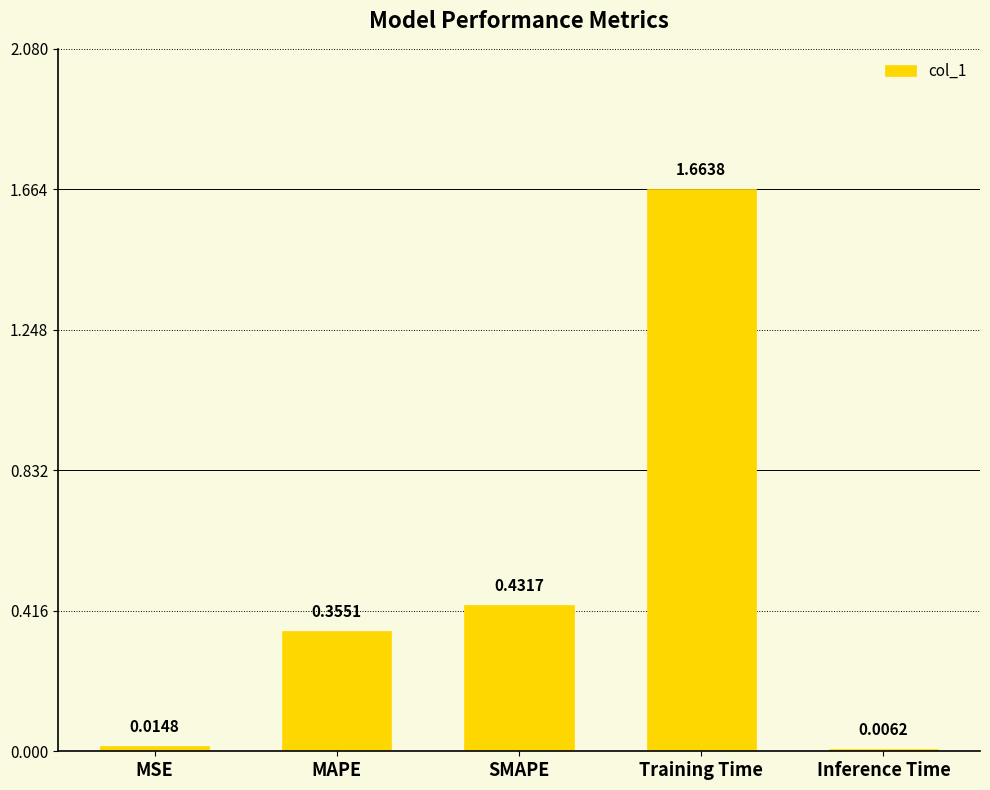

Count the number of categories in the chart.

5